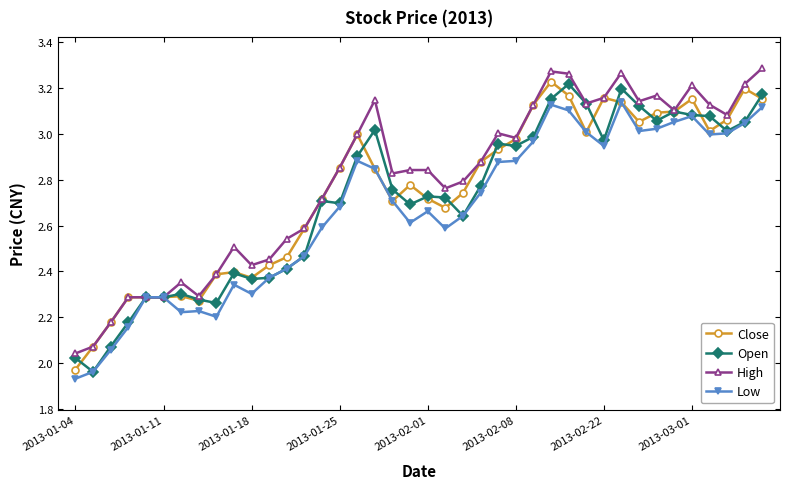

What are all the series names shown in the legend?

Close, Open, High, Low